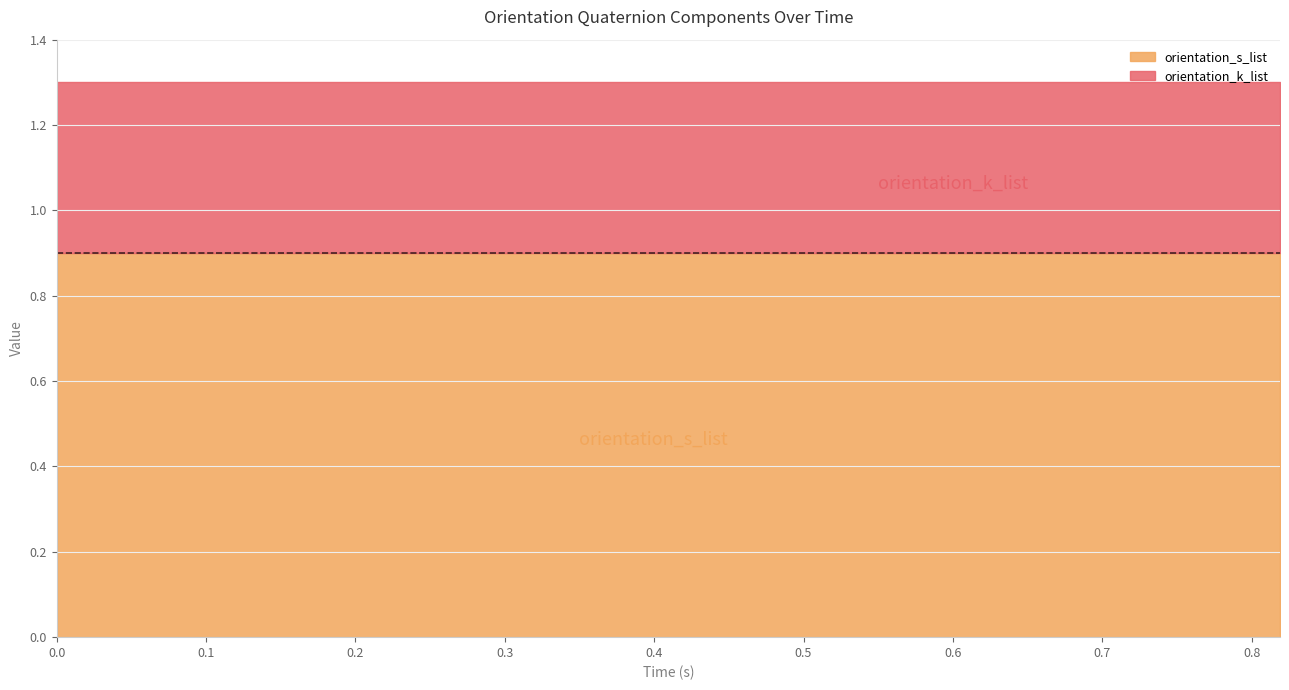

Read the orientation_k_list value at 0.124.

0.4